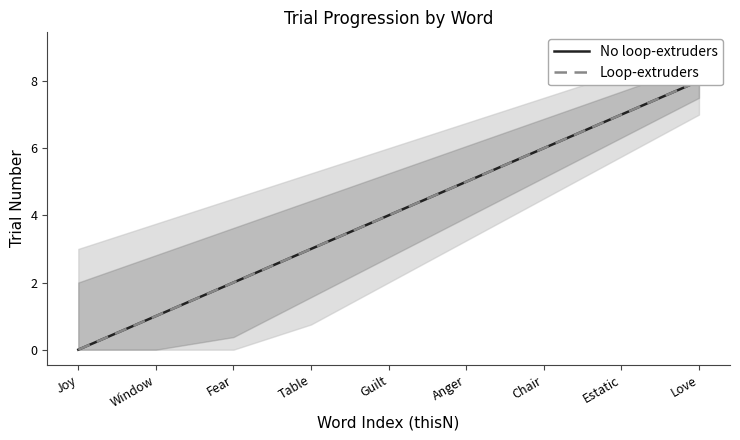

What is the total value across all series at Table?

6